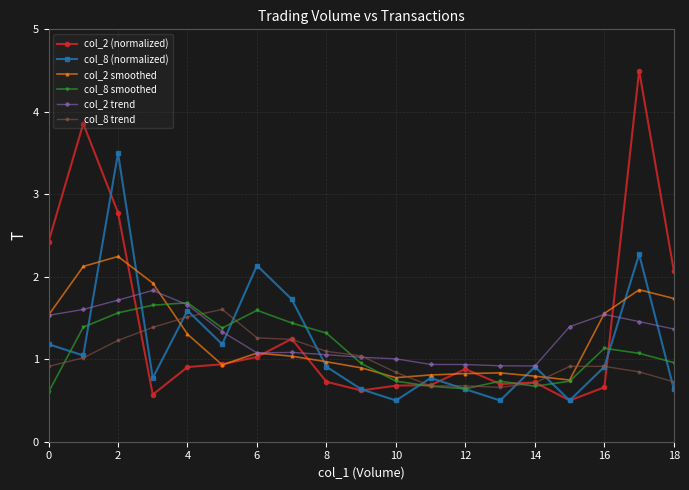

What is the minimum value shown in the chart?

0.5